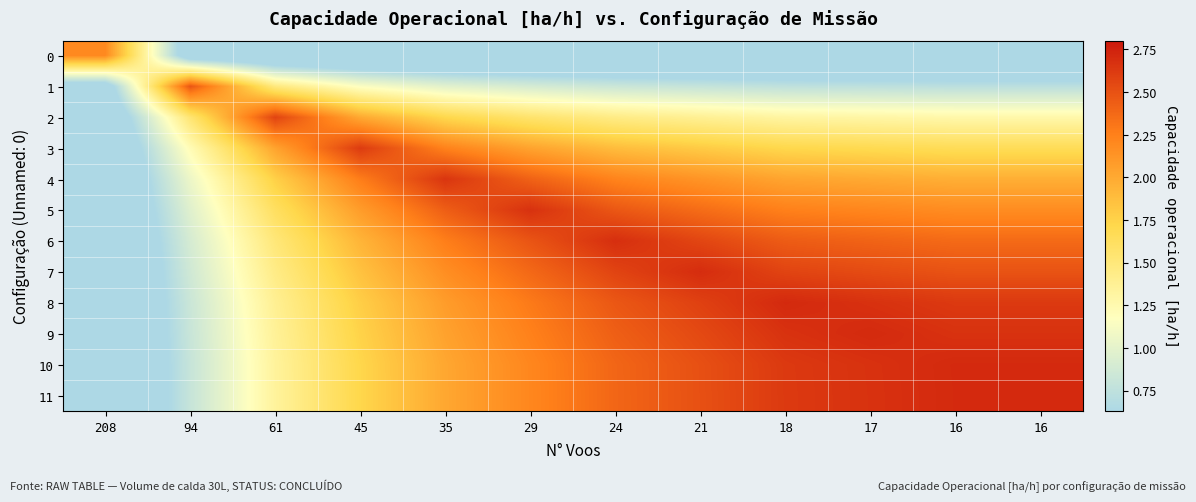

Reading right to left, transcribe all the data shown in this chart.

0: 16=0.1	16=0.1	17=0.1	18=0.1	21=0.1	24=0.1	29=0.1	35=0.1	45=0.2	61=0.2	94=0.4	208=2.2
1: 16=0.7	16=0.7	17=0.7	18=0.8	21=0.8	24=0.8	29=0.9	35=1.0	45=1.2	61=1.5	94=2.5	208=0.4
2: 16=1.3	16=1.3	17=1.3	18=1.3	21=1.4	24=1.4	29=1.6	35=1.7	45=2.0	61=2.6	94=1.5	208=0.3
3: 16=1.7	16=1.7	17=1.7	18=1.7	21=1.8	24=1.9	29=2.0	35=2.2	45=2.6	61=2.0	94=1.2	208=0.2
4: 16=2.0	16=2.0	17=2.0	18=2.0	21=2.1	24=2.2	29=2.4	35=2.6	45=2.3	61=1.8	94=1.1	208=0.2
5: 16=2.2	16=2.2	17=2.2	18=2.2	21=2.4	24=2.5	29=2.7	35=2.4	45=2.1	61=1.6	94=1.0	208=0.2
6: 16=2.4	16=2.4	17=2.4	18=2.4	21=2.6	24=2.7	29=2.5	35=2.3	45=1.9	61=1.5	94=0.9	208=0.2
7: 16=2.5	16=2.5	17=2.5	18=2.6	21=2.7	24=2.6	29=2.4	35=2.2	45=1.9	61=1.4	94=0.9	208=0.1
8: 16=2.6	16=2.6	17=2.7	18=2.7	21=2.6	24=2.5	29=2.3	35=2.1	45=1.8	61=1.4	94=0.8	208=0.1
9: 16=2.7	16=2.7	17=2.7	18=2.7	21=2.5	24=2.4	29=2.2	35=2.0	45=1.7	61=1.4	94=0.8	208=0.1
10: 16=2.7	16=2.7	17=2.7	18=2.6	21=2.5	24=2.4	29=2.2	35=2.0	45=1.7	61=1.3	94=0.8	208=0.1
11: 16=2.7	16=2.7	17=2.7	18=2.6	21=2.5	24=2.4	29=2.2	35=2.0	45=1.7	61=1.3	94=0.8	208=0.1